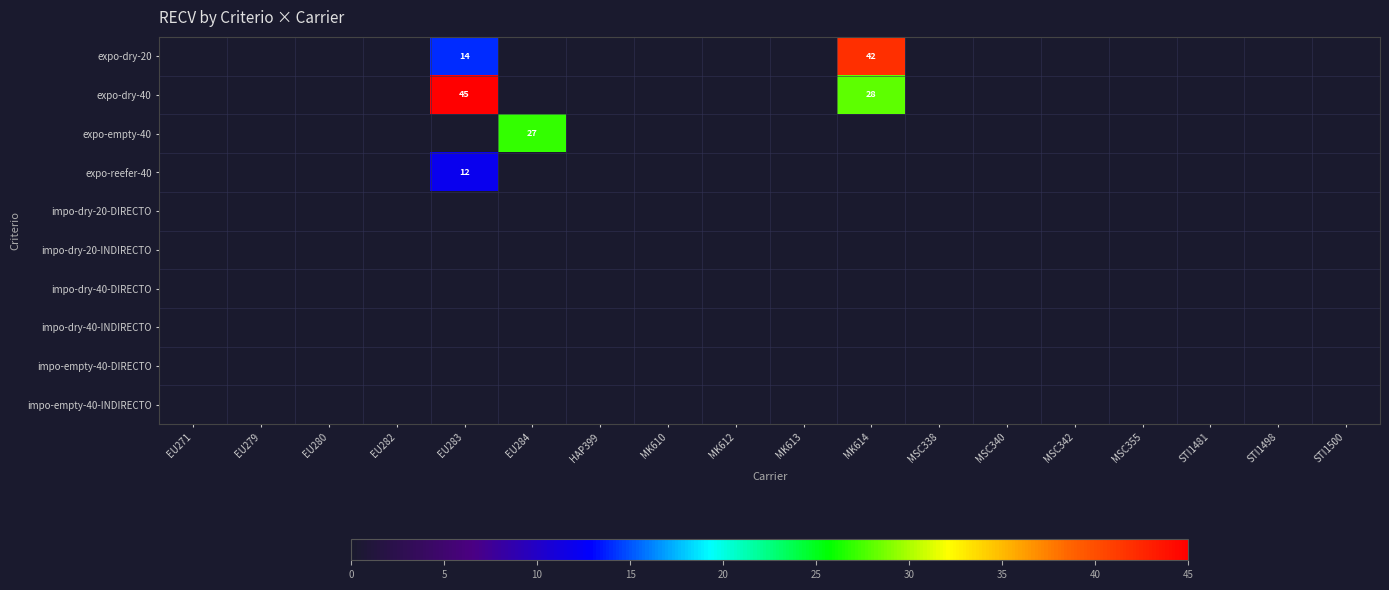

How many categories are shown in the chart?

18